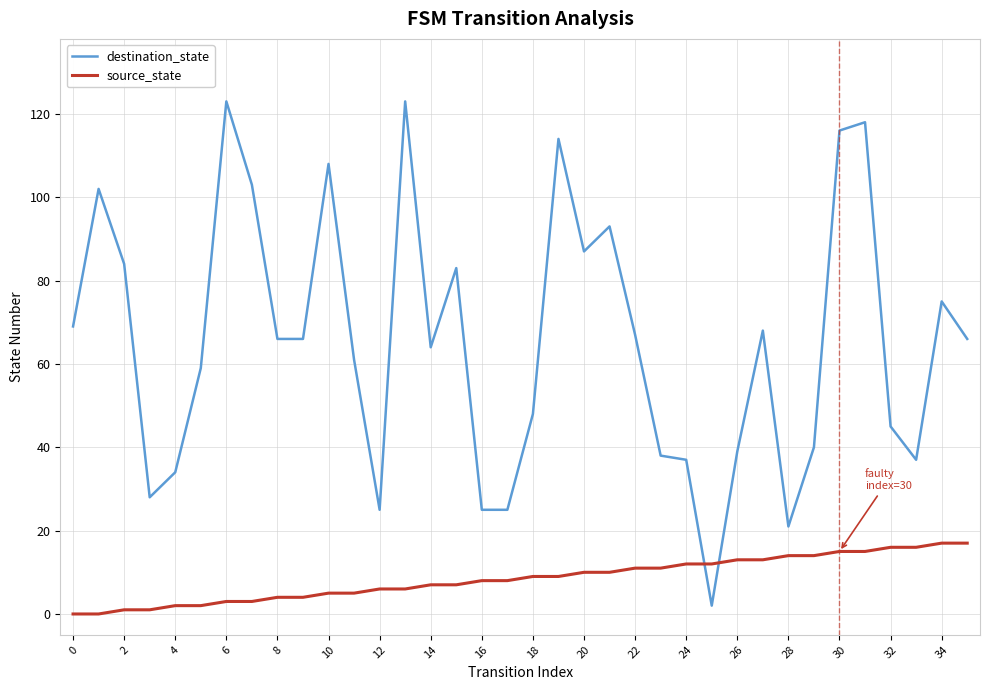

How many times do source_state and destination_state cross each other?

2